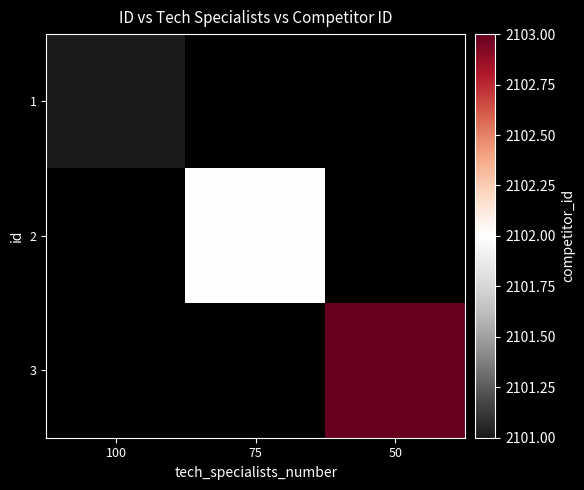

Rank the series by their maximum value, from lowest to highest.

1, 2, 3